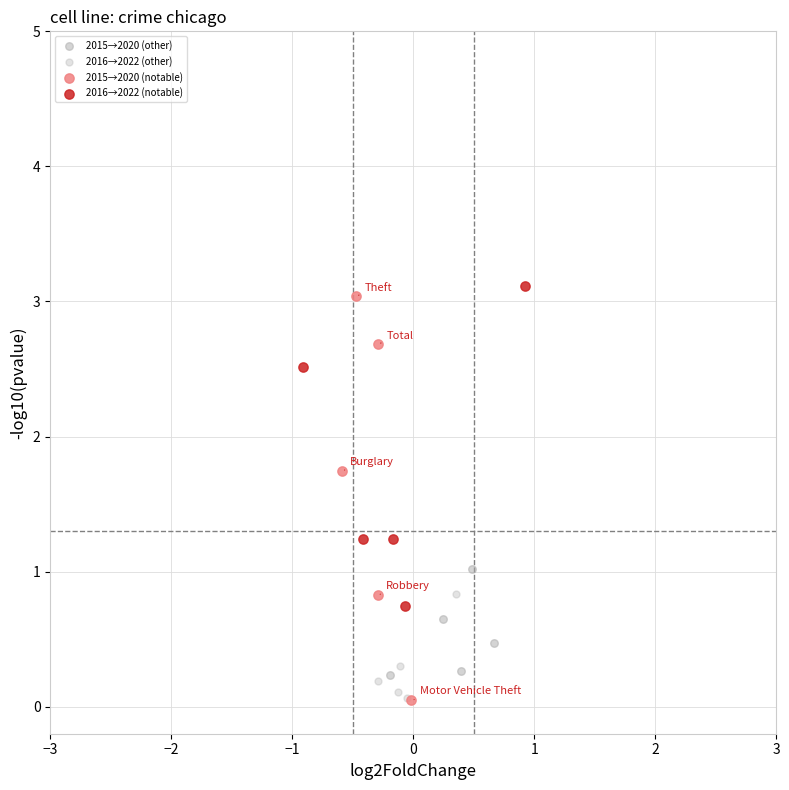

Which series has the widest spread of Y values?

2015→2020 (notable)